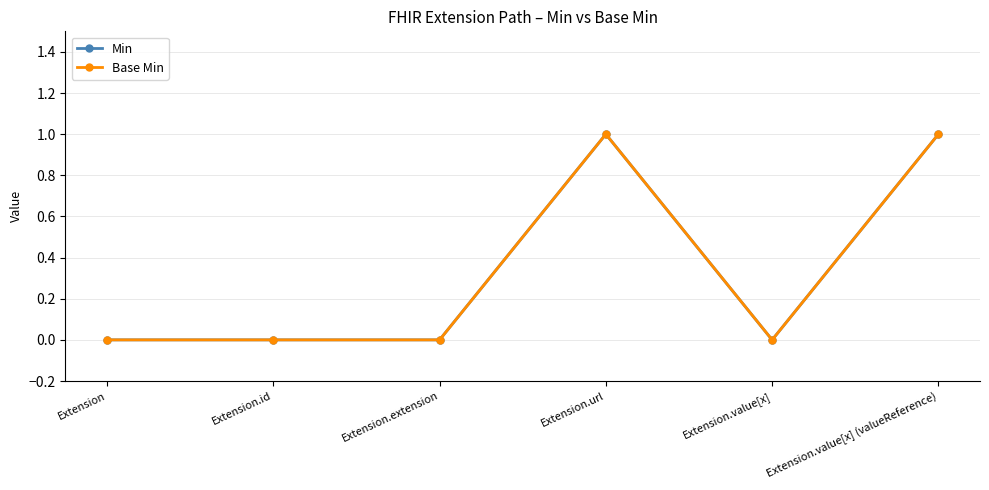

True or false: Base Min and Min intersect in this chart.

False